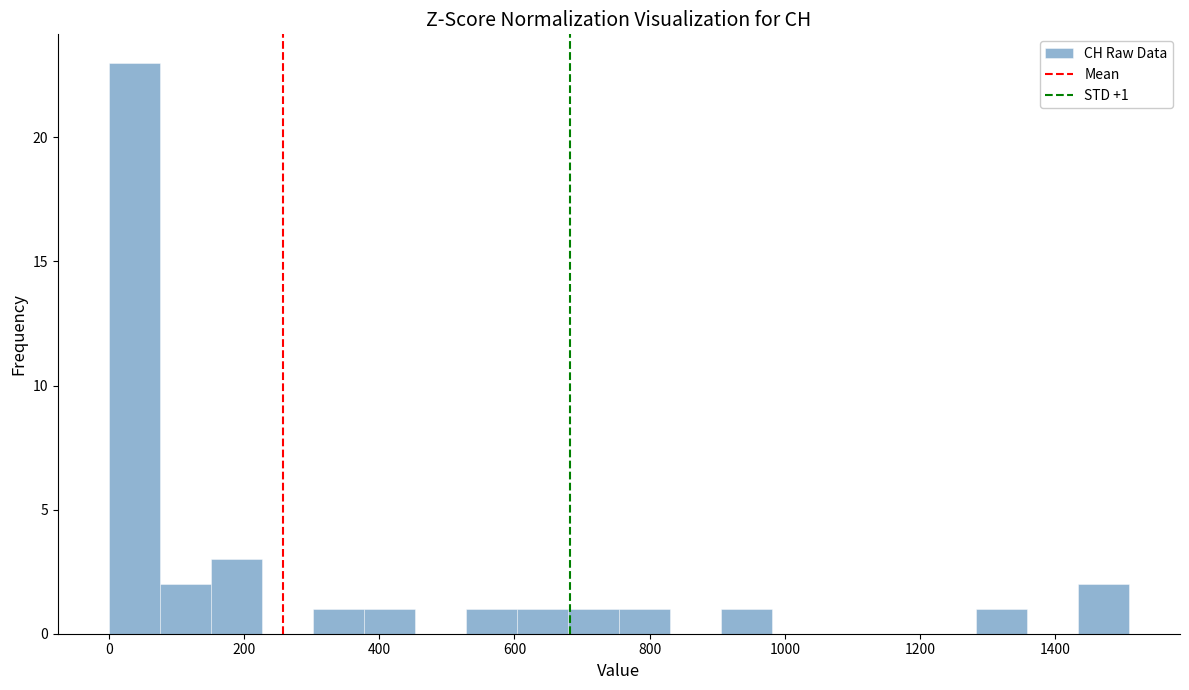

Read against the x-axis, roughly where is the centre of the tallest bar?

40